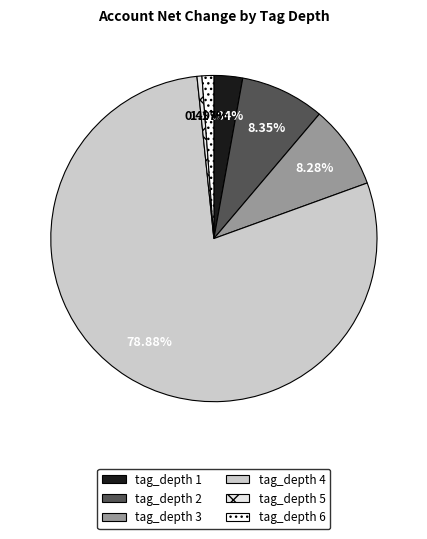

Which slice is the smallest?

tag_depth 5